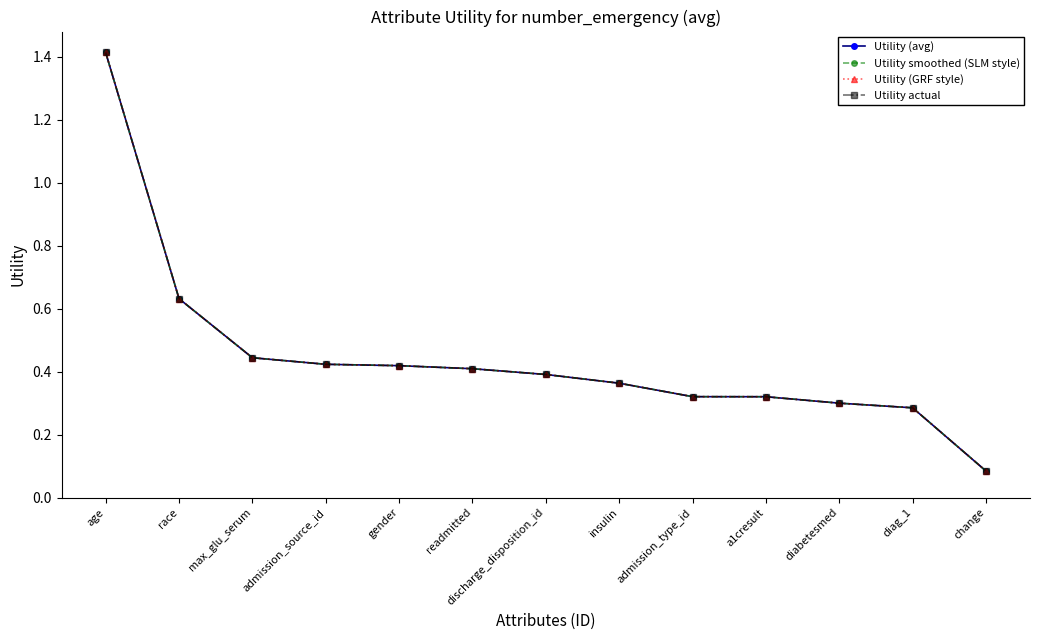

Reading left to right, what are all the values shown in this chart?

Utility (avg): age=1.4	race=0.6	max_glu_serum=0.4	admission_source_id=0.4	gender=0.4	readmitted=0.4	discharge_disposition_id=0.4	insulin=0.4	admission_type_id=0.3	a1cresult=0.3	diabetesmed=0.3	diag_1=0.3	change=0.1
Utility smoothed (SLM style): age=1.4	race=0.6	max_glu_serum=0.4	admission_source_id=0.4	gender=0.4	readmitted=0.4	discharge_disposition_id=0.4	insulin=0.4	admission_type_id=0.3	a1cresult=0.3	diabetesmed=0.3	diag_1=0.3	change=0.1
Utility (GRF style): age=1.4	race=0.6	max_glu_serum=0.4	admission_source_id=0.4	gender=0.4	readmitted=0.4	discharge_disposition_id=0.4	insulin=0.4	admission_type_id=0.3	a1cresult=0.3	diabetesmed=0.3	diag_1=0.3	change=0.1
Utility actual: age=1.4	race=0.6	max_glu_serum=0.4	admission_source_id=0.4	gender=0.4	readmitted=0.4	discharge_disposition_id=0.4	insulin=0.4	admission_type_id=0.3	a1cresult=0.3	diabetesmed=0.3	diag_1=0.3	change=0.1